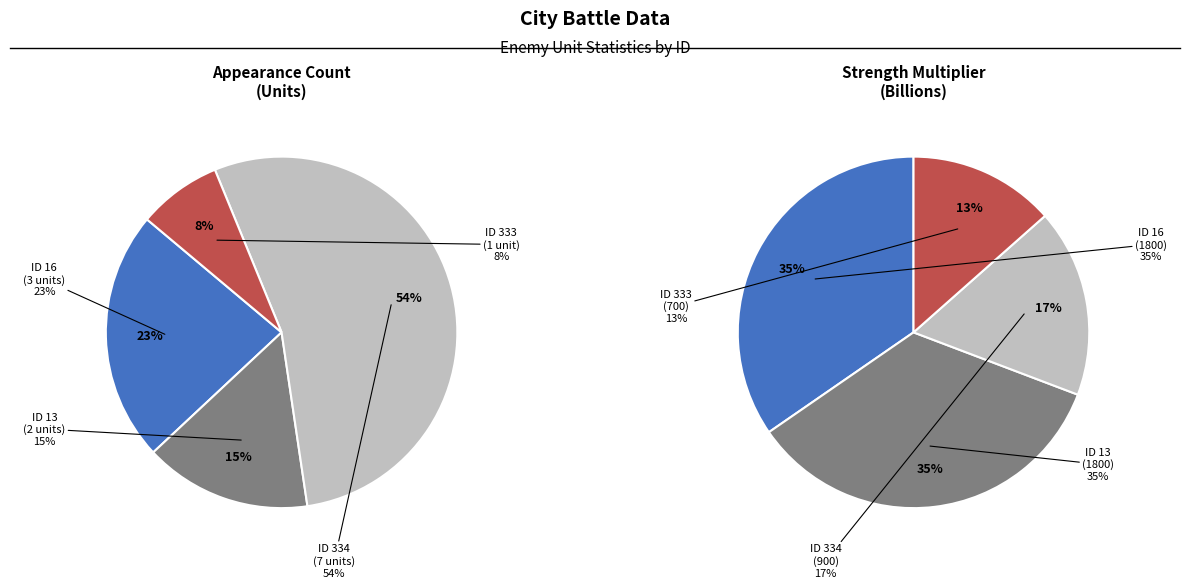

What is the majority slice?

334